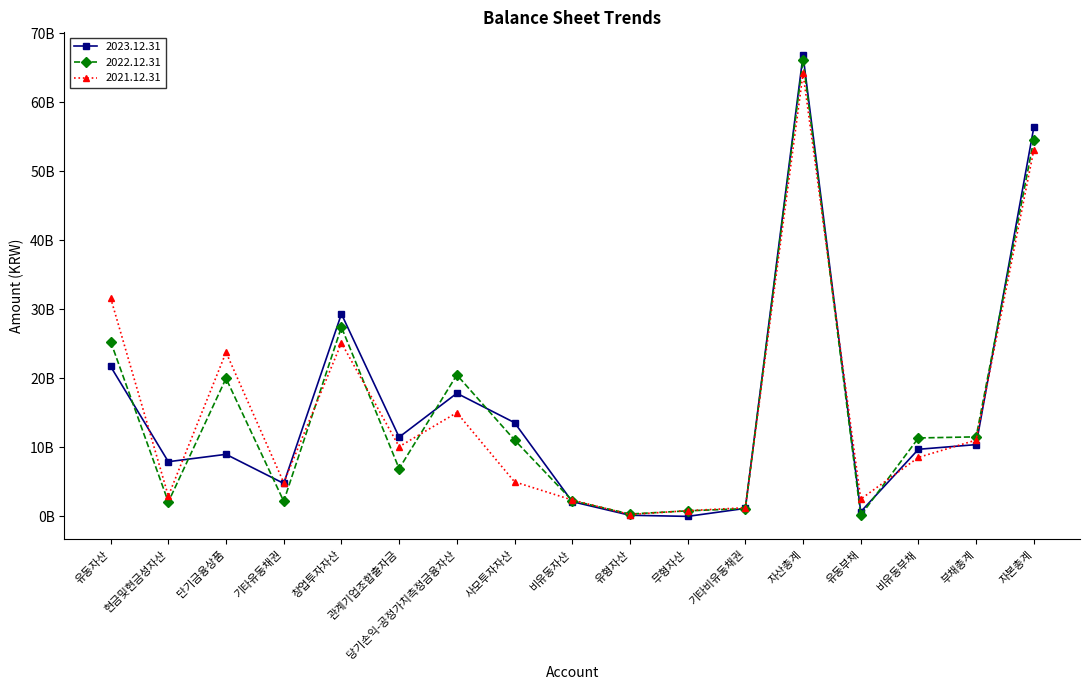

Is the value of 2023.12.31 at 기타비유동채권 greater than the value of 2022.12.31 at 사모투자자산?

No